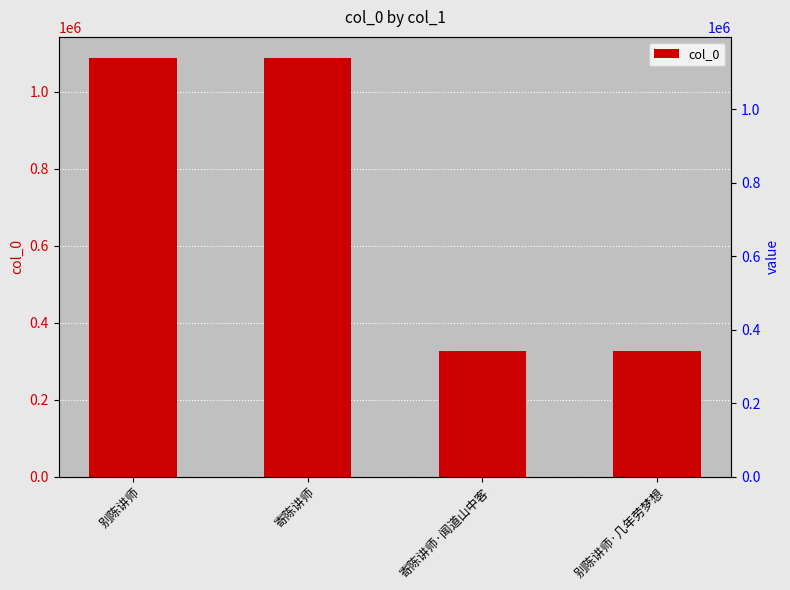

What is the value of the 4th bar from the left?

326663